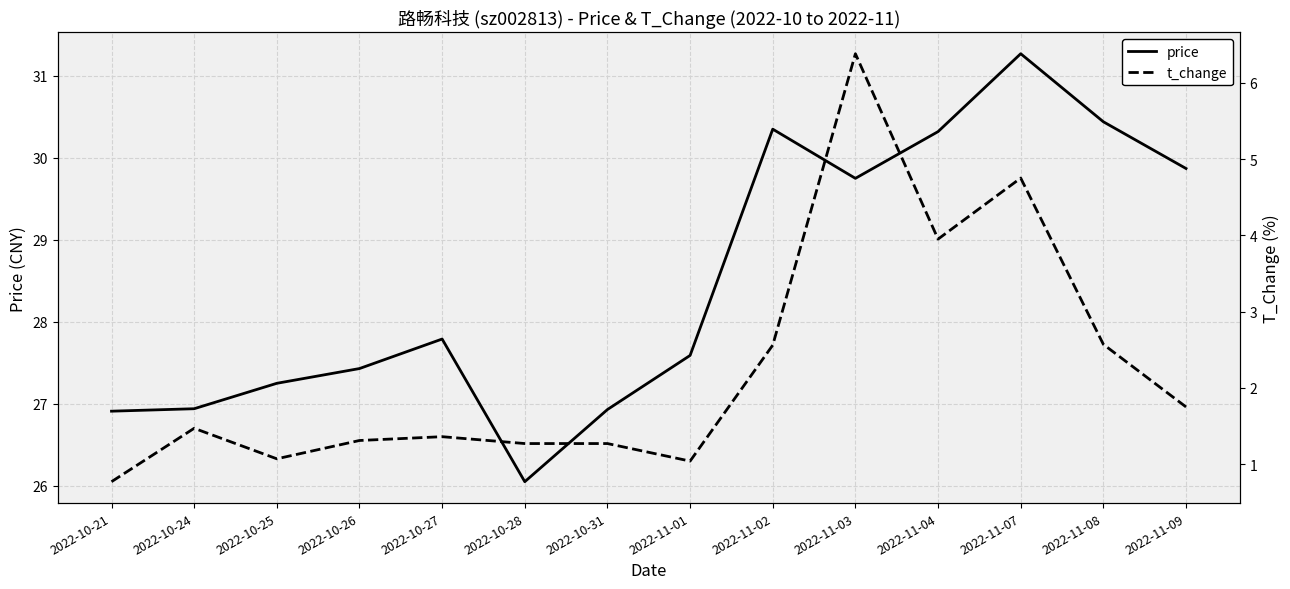

What is the minimum value for price?

26.1